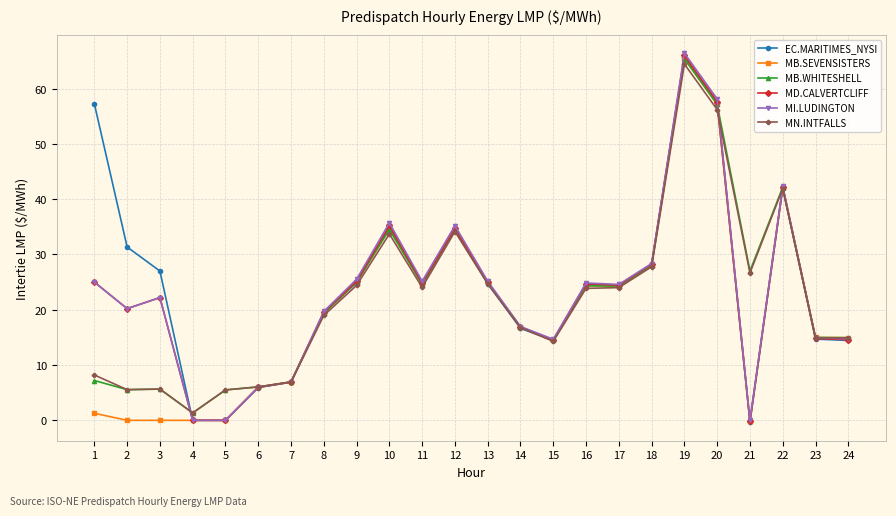

How many values in the MN.INTFALLS series are below 23?

12